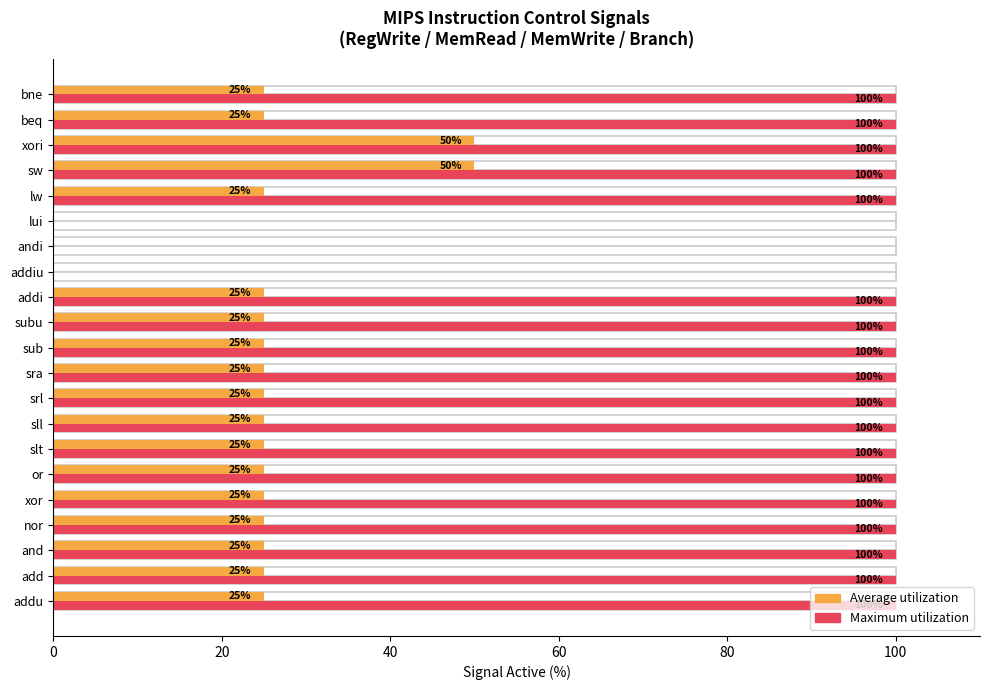

Reading right to left, transcribe all the data shown in this chart.

Average utilization: 25	25	50	50	25	0	0	0	25	25	25	25	25	25	25	25	25	25	25	25	25
Maximum utilization: 100	100	100	100	100	0	0	0	100	100	100	100	100	100	100	100	100	100	100	100	100